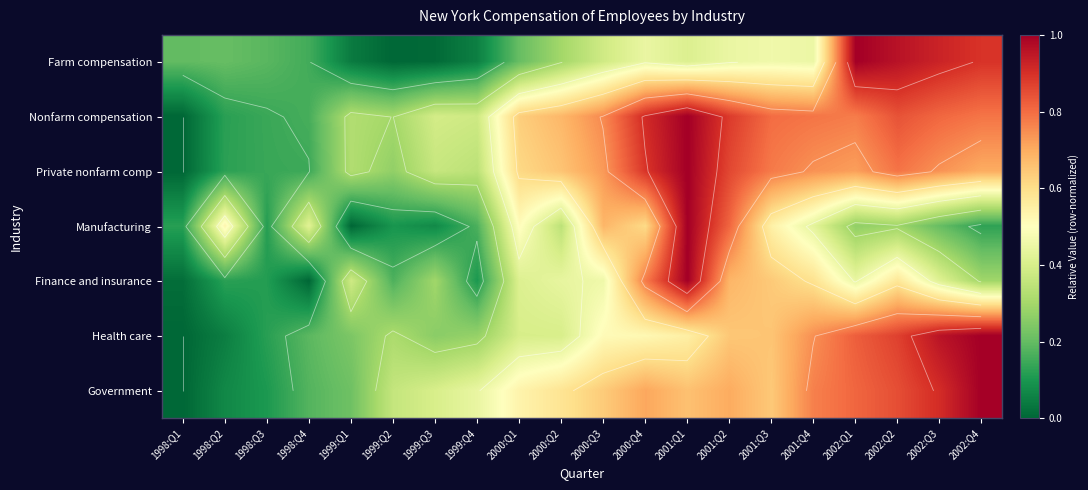

Which category has the highest value in the Farm compensation series?

2002:Q1